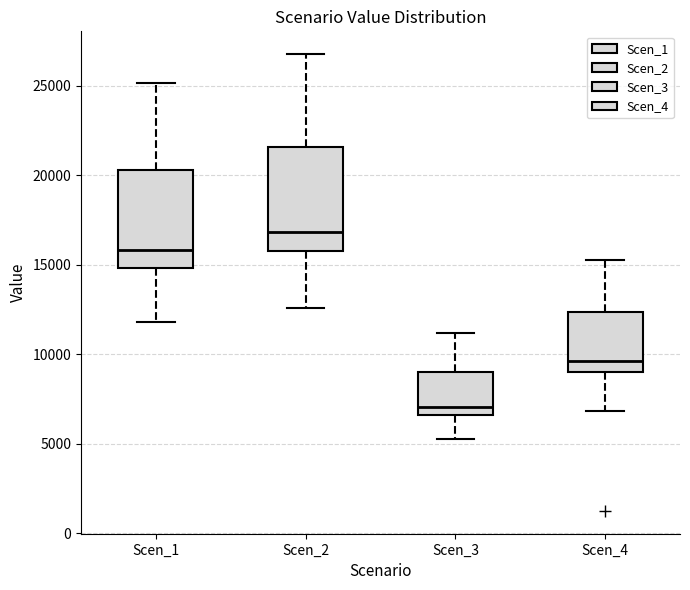

Reading left to right, transcribe this box plot: for each box, give where its median line is, the range the box spans, and where its two whiskers end, as read against the y-axis. The values are not printed on the chart, so give them approximately, as read against the axis.

Scen_1: median 16000, box 15000 to 20500, whiskers 12000 to 25000
Scen_2: median 17000, box 16000 to 21500, whiskers 12500 to 27000
Scen_3: median 7000, box 6500 to 9000, whiskers 5500 to 11000
Scen_4: median 9500, box 9000 to 12500, whiskers 7000 to 15500